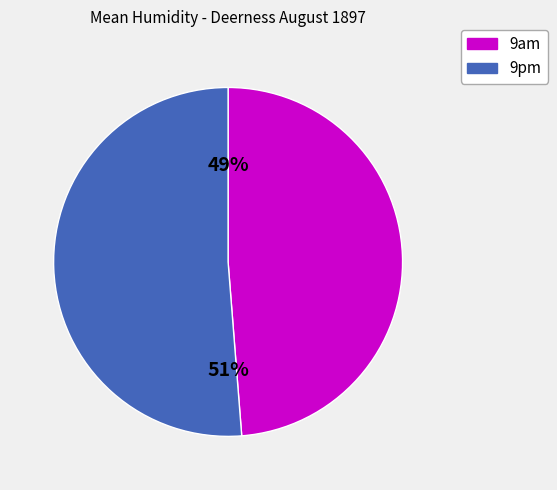

Rank the categories by value from lowest to highest.

9am, 9pm